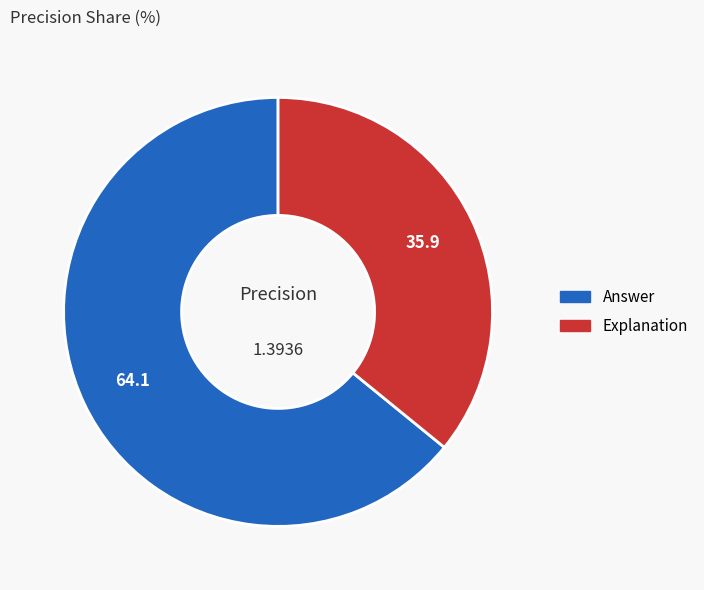

Combined, do Answer and Explanation account for over 50%?

Yes